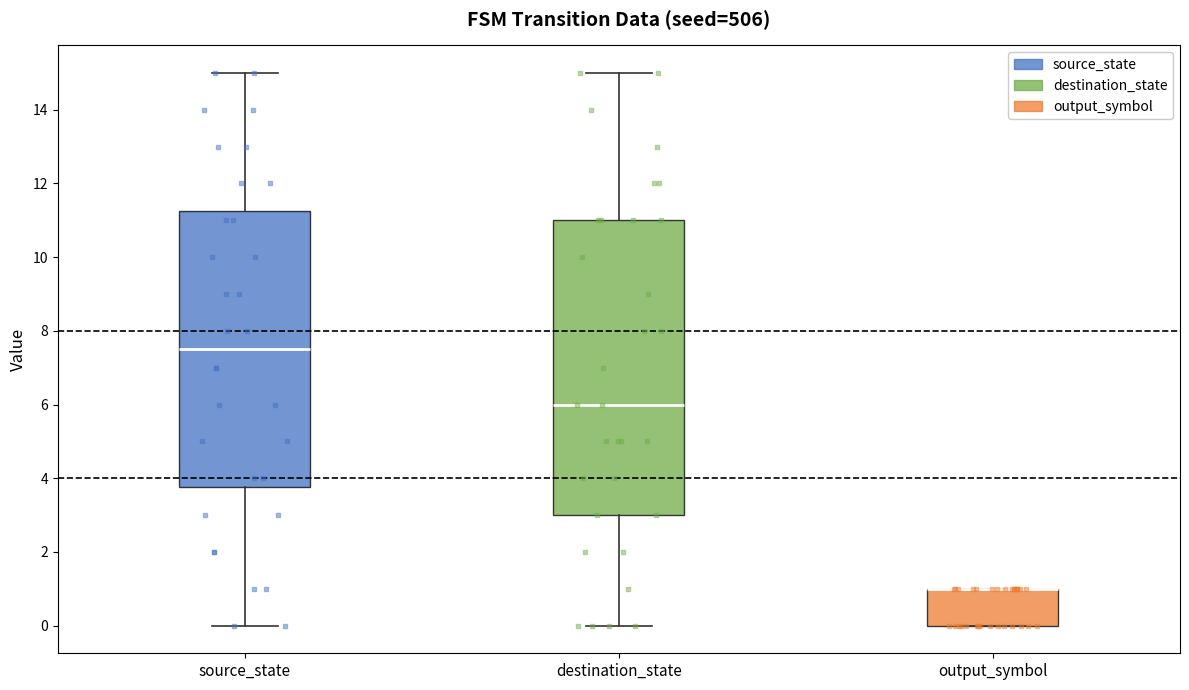

Comparing the boxes themselves (not the whiskers), which one is the tallest?

destination_state